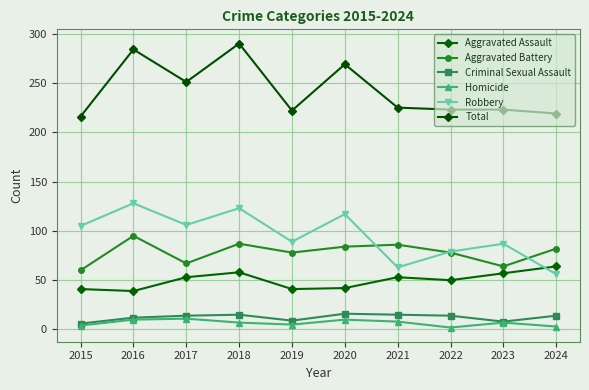

True or false: Robbery and Criminal Sexual Assault cross at least once.

False